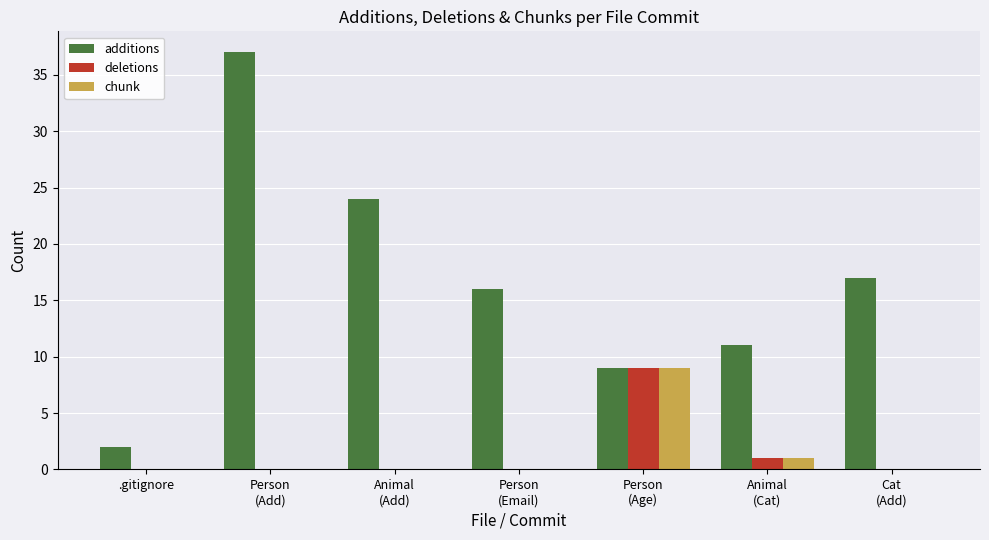

What is the sum of all deletions values?

10